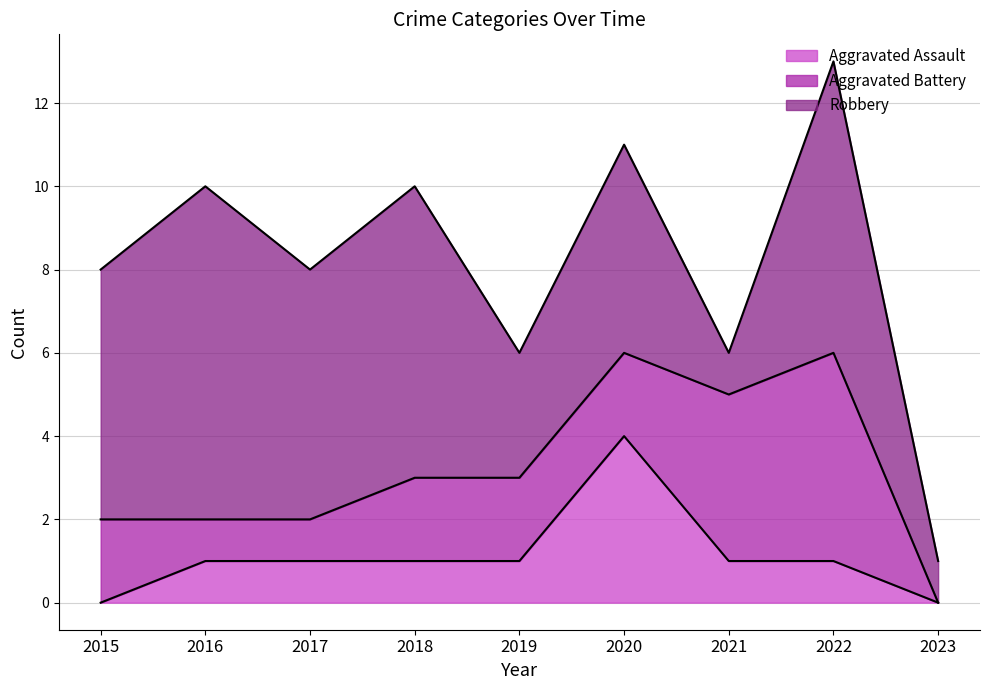

What is the average value of the Robbery series?

5